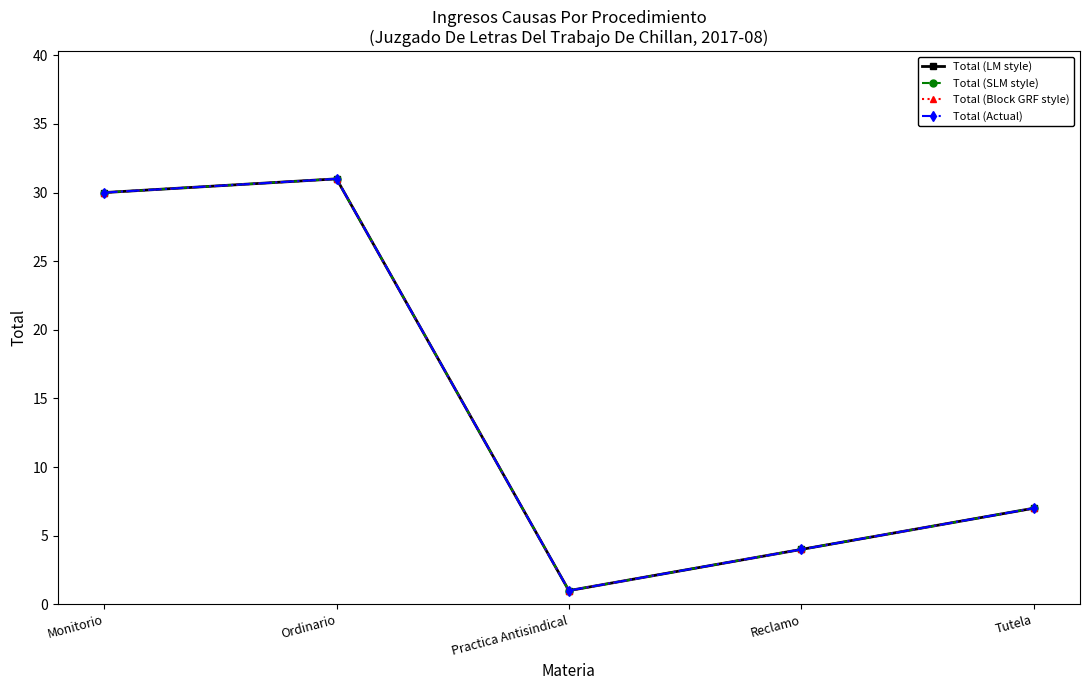

True or false: Total (SLM style) and Total (LM style) cross at least once.

False